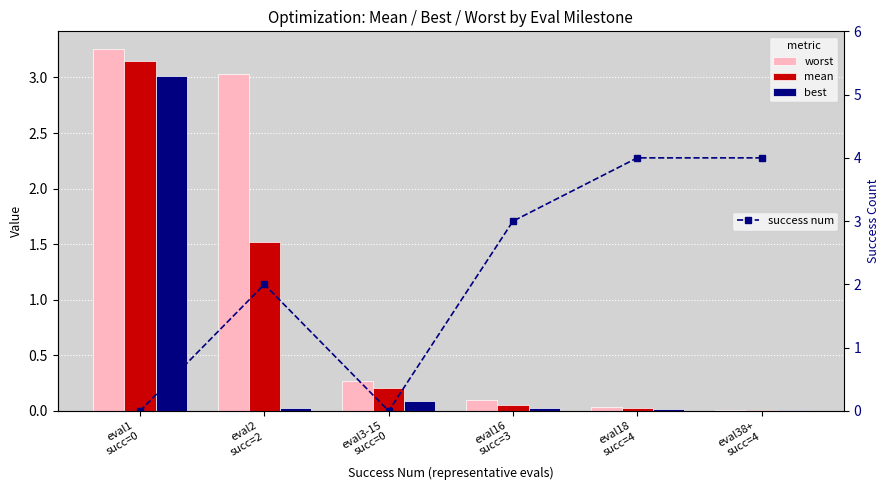

What are all the series names shown in the legend?

worst, mean, best, success num